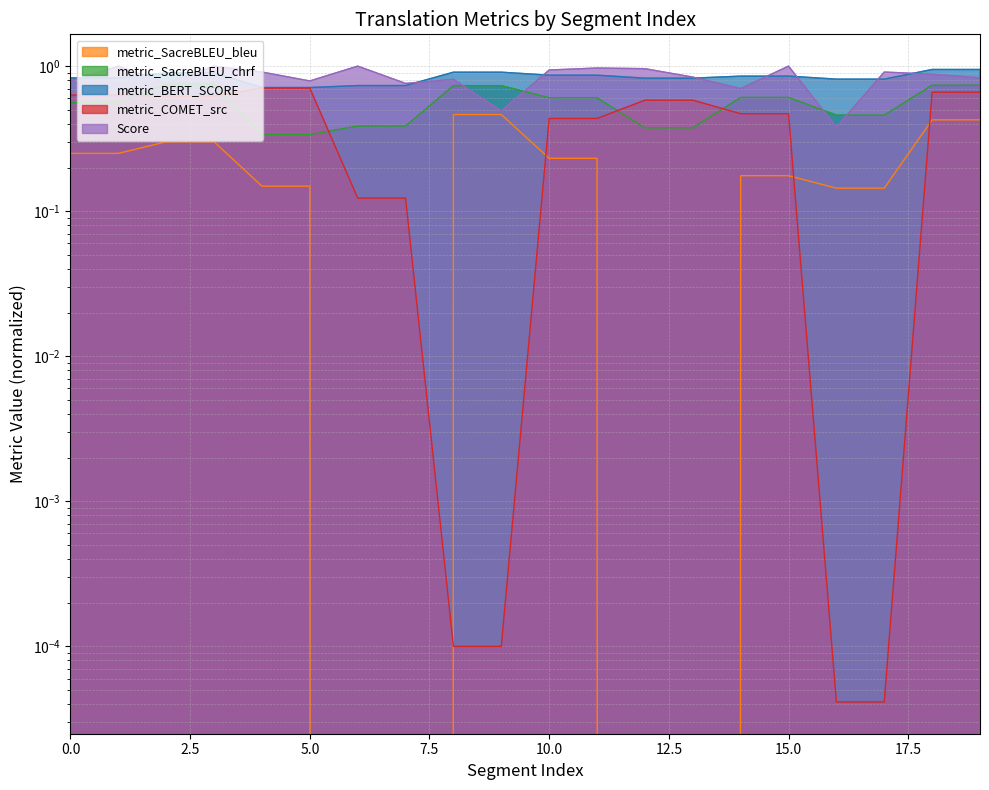

What is the difference between the highest and lowest values at 7?

0.8